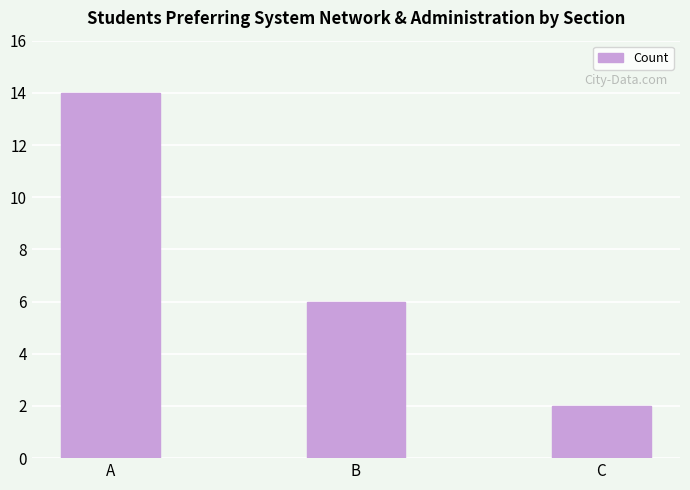

At which label is the value closest to 8?

B